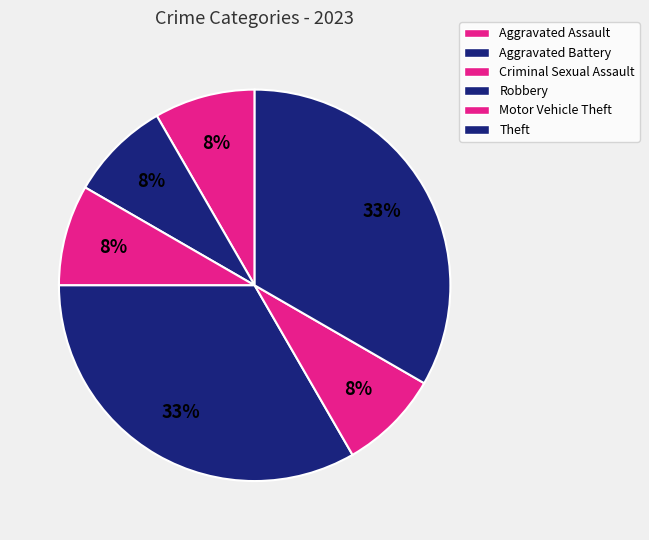

What is the total percentage of Aggravated Assault and Motor Vehicle Theft?

16.7%